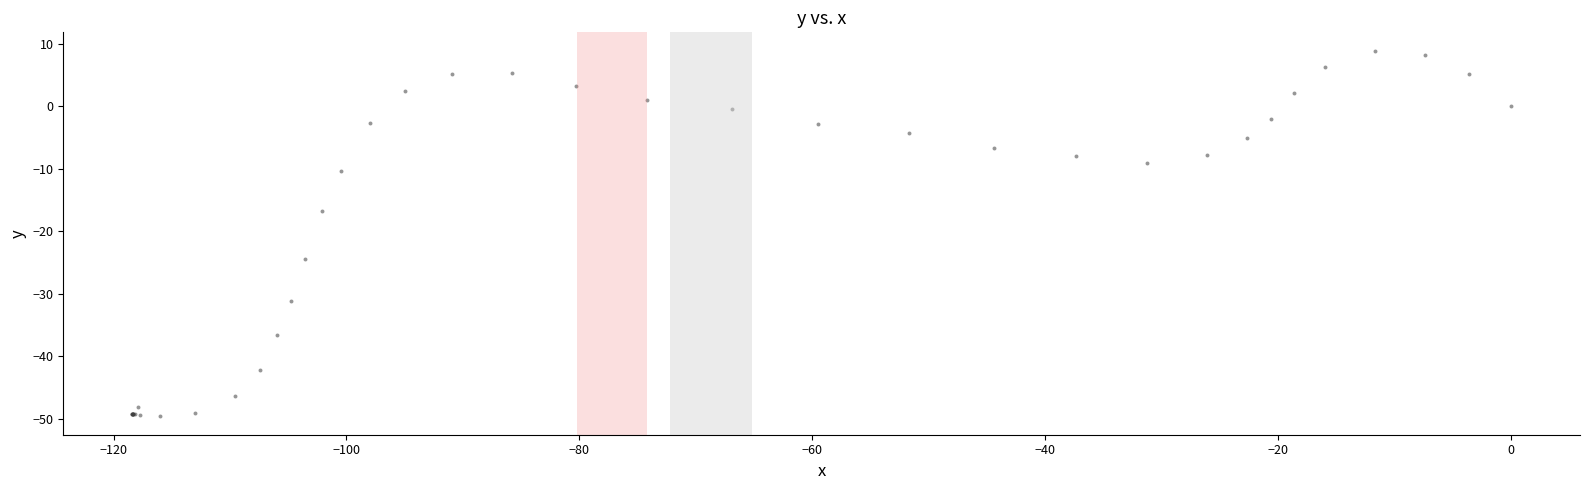

What Y value in the scatter plot is closest to -20?

-16.8